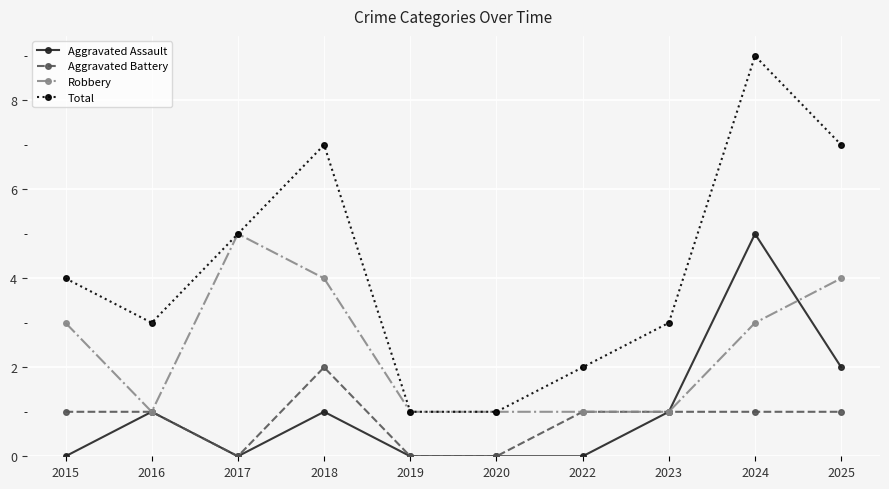

At which category does the chart reach its peak across all series?

2024